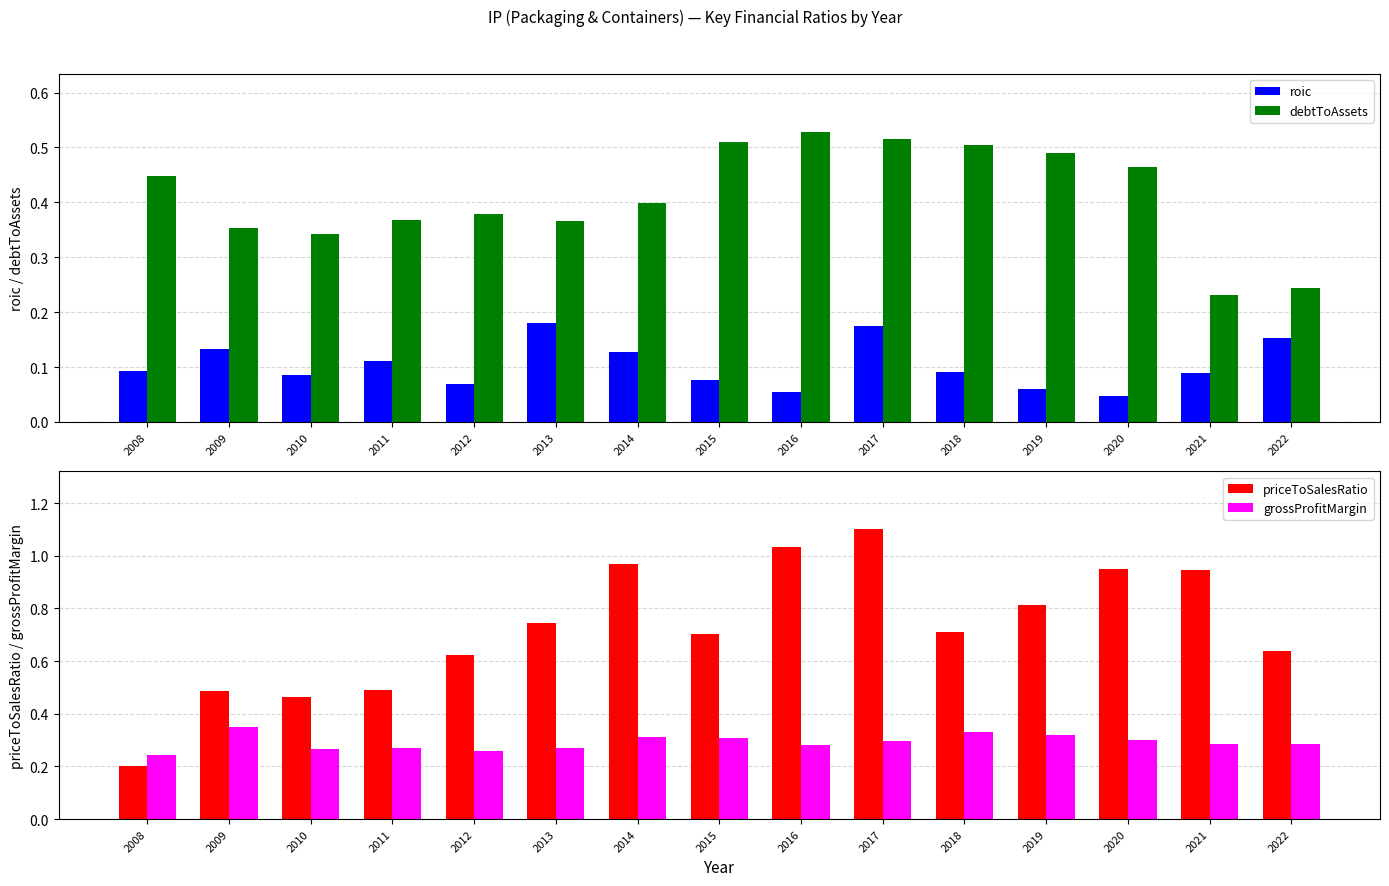

What is the difference between the highest and lowest values at 2021?

0.9